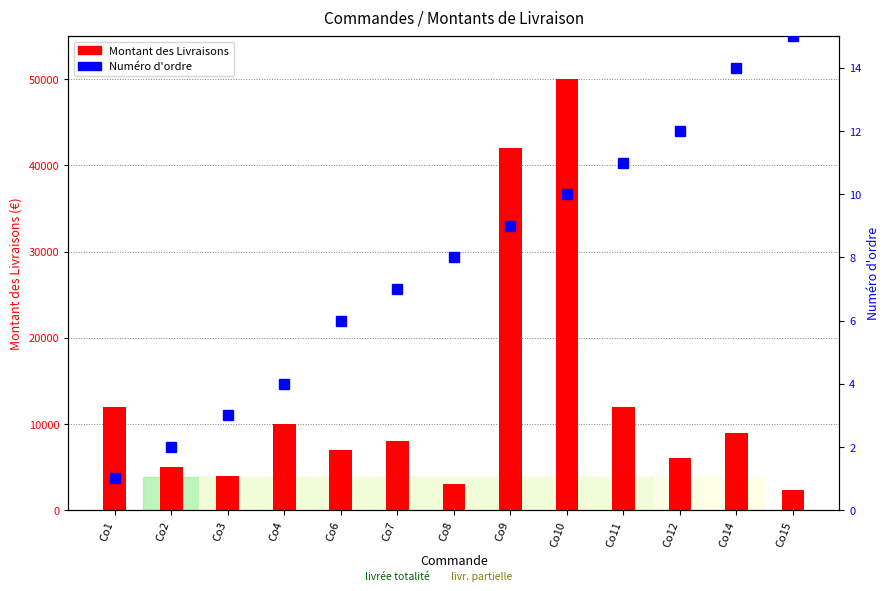

Reading left to right, list all the values displayed in this chart.

Montant des Livraisons: 12000	5000	4000	10000	7000	8000	3000	42000	50000	12000	6000	9000	2300
Numéro d'ordre: 1	2	3	4	6	7	8	9	10	11	12	14	15